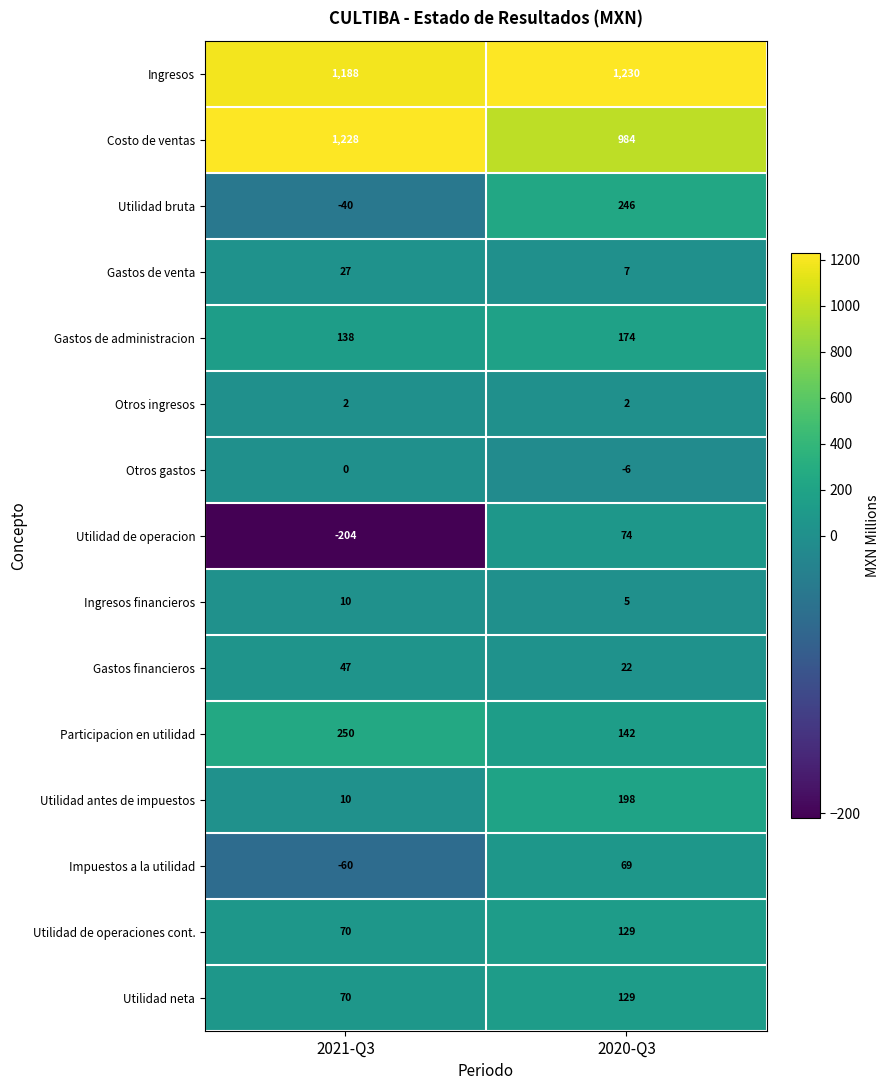

At which label is Utilidad de operacion closest to -65?

2021-Q3